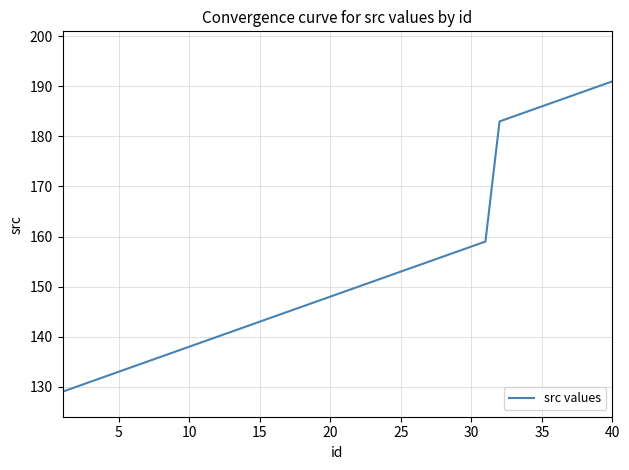

What is the difference between the maximum and minimum values?

62